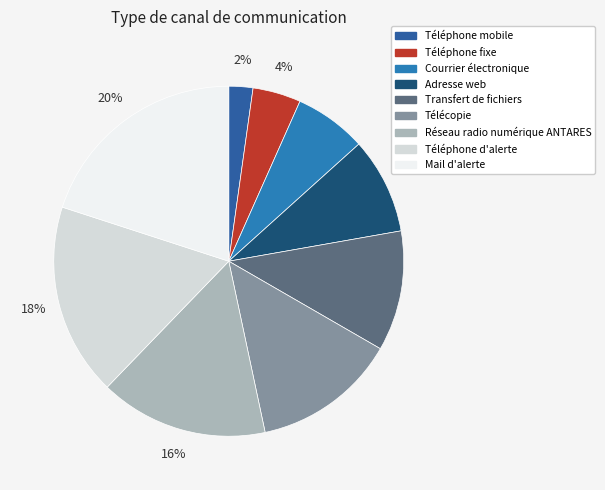

Does any single category account for the majority?

No